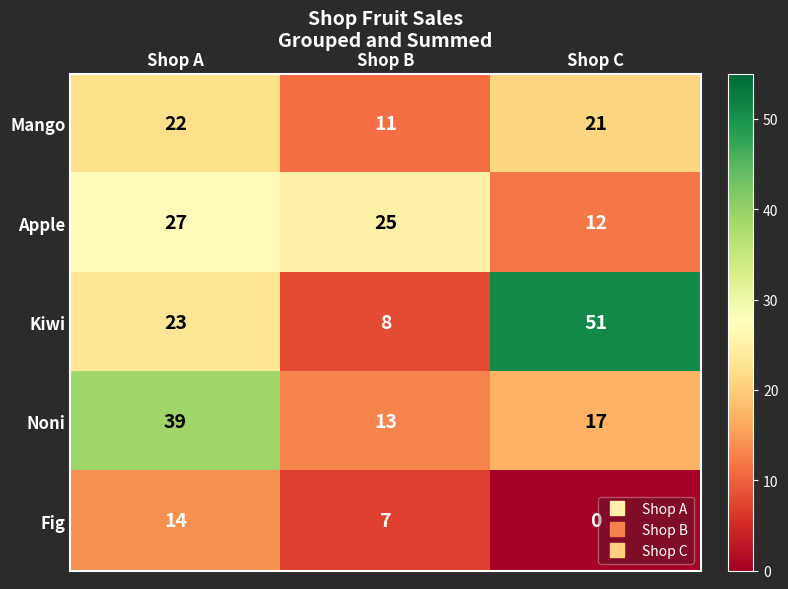

Rank the series at Shop A from highest to lowest value.

Noni, Apple, Kiwi, Mango, Fig